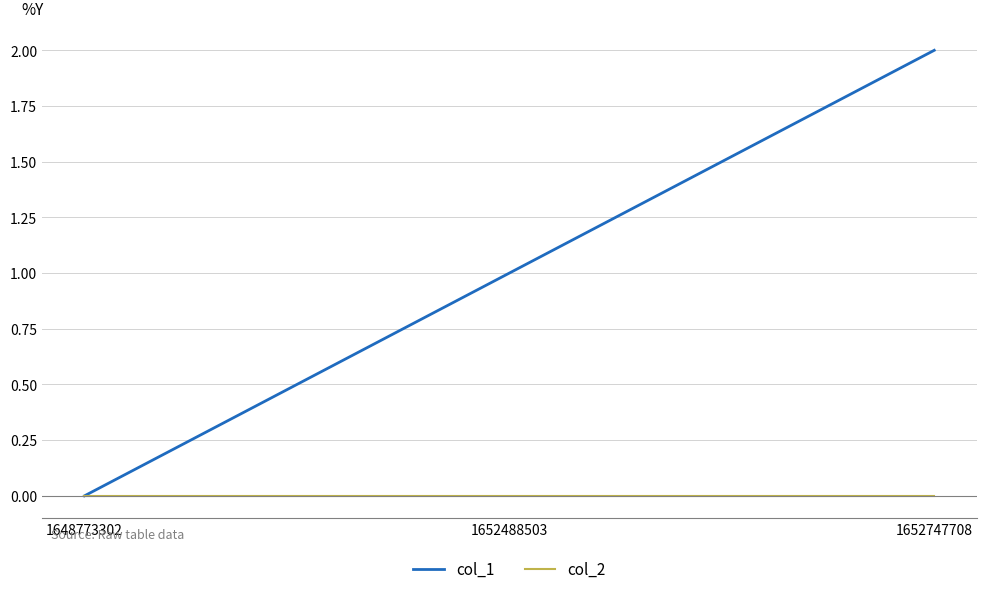

Between 1652488503 and 1652747708, which series saw the biggest shift?

col_1